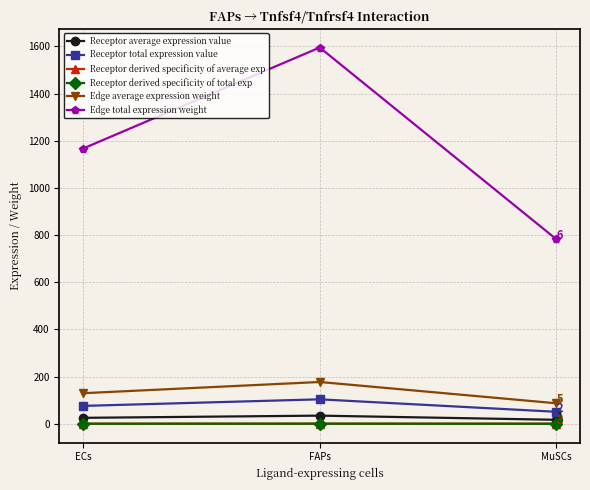

Between ECs and FAPs, which series saw the biggest shift?

Edge total expression weight